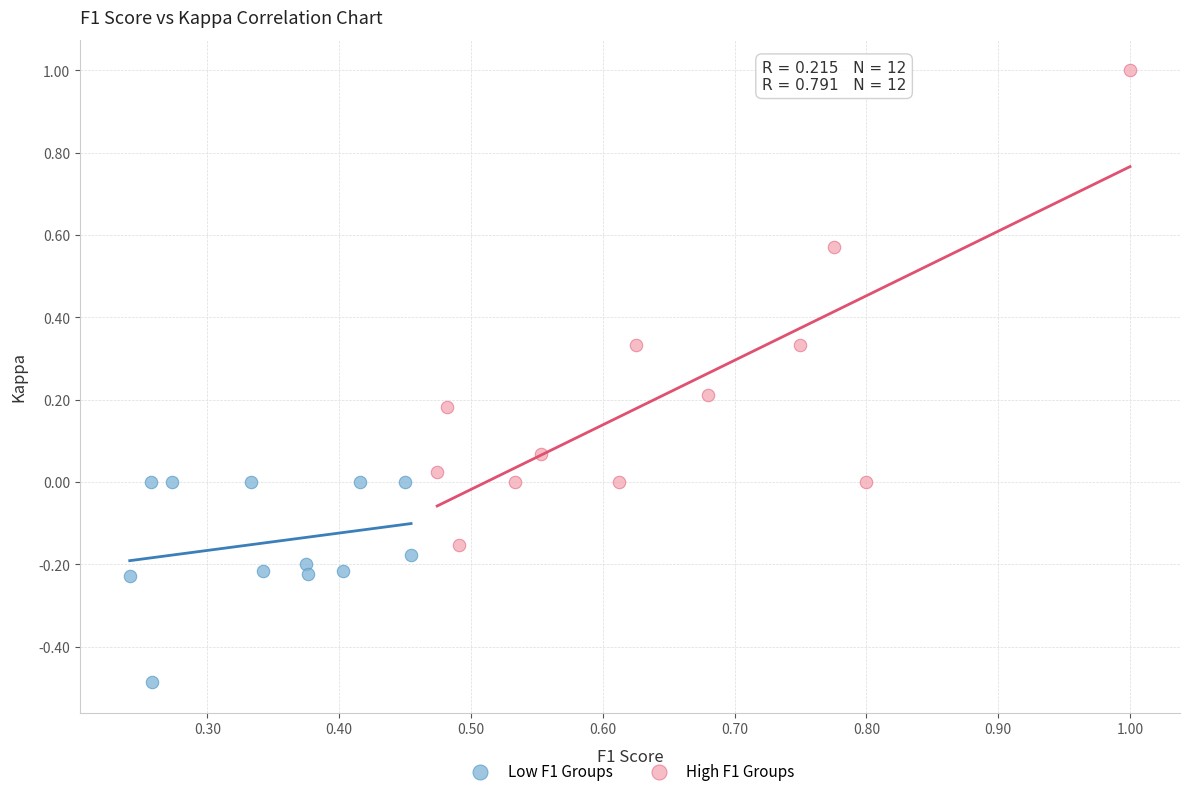

Which series has the largest Y range (max minus min)?

High F1 Groups